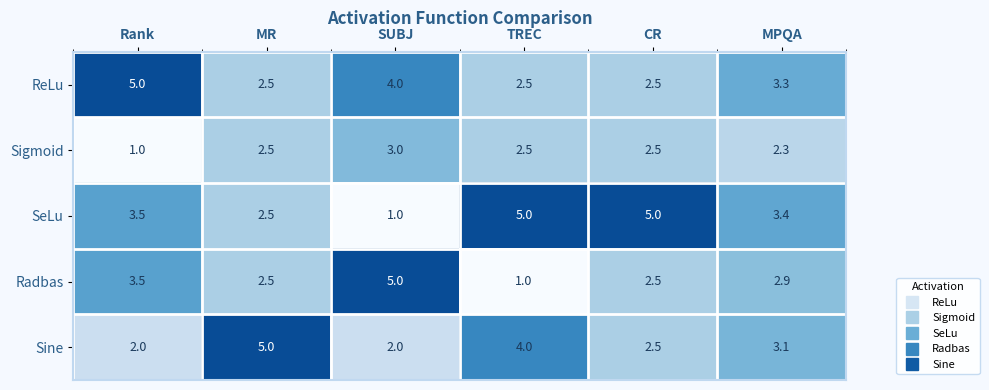

The Radbas series shows 2.9 at MPQA. True or false?

True